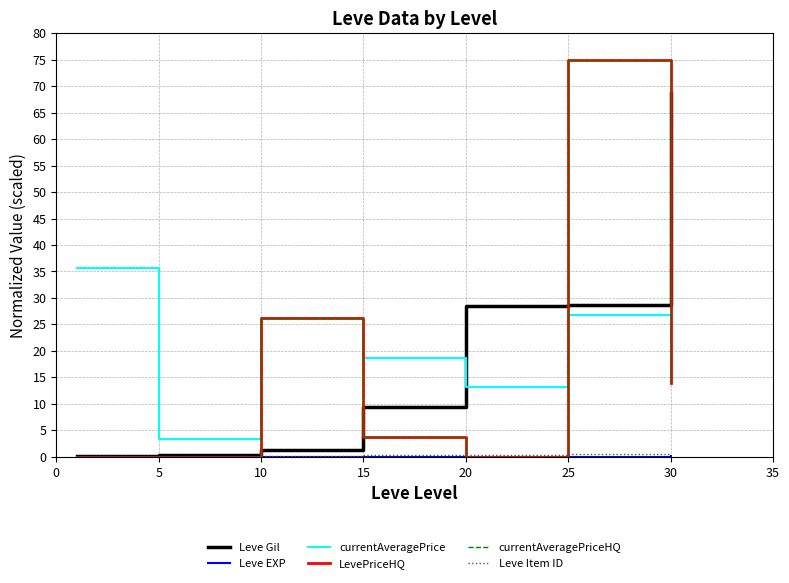

List the labels in order of Leve Item ID value, smallest first.

0, 5, 10, 15, 20, 25, 30